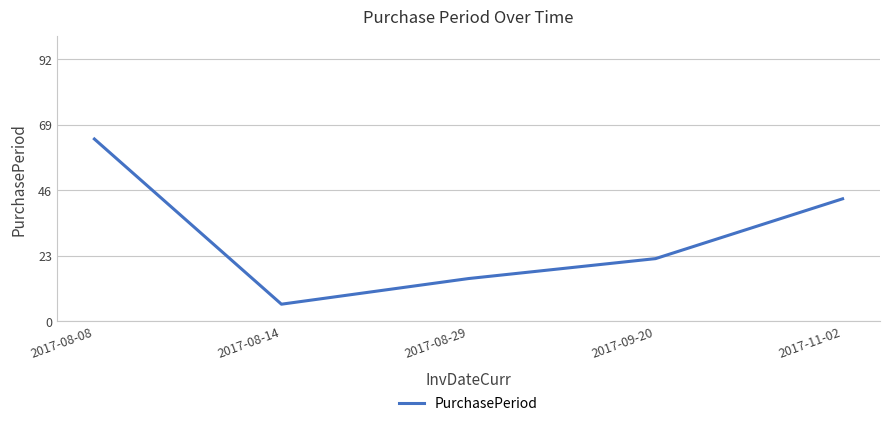

The value at 2017-08-14 is 6. True or false?

True